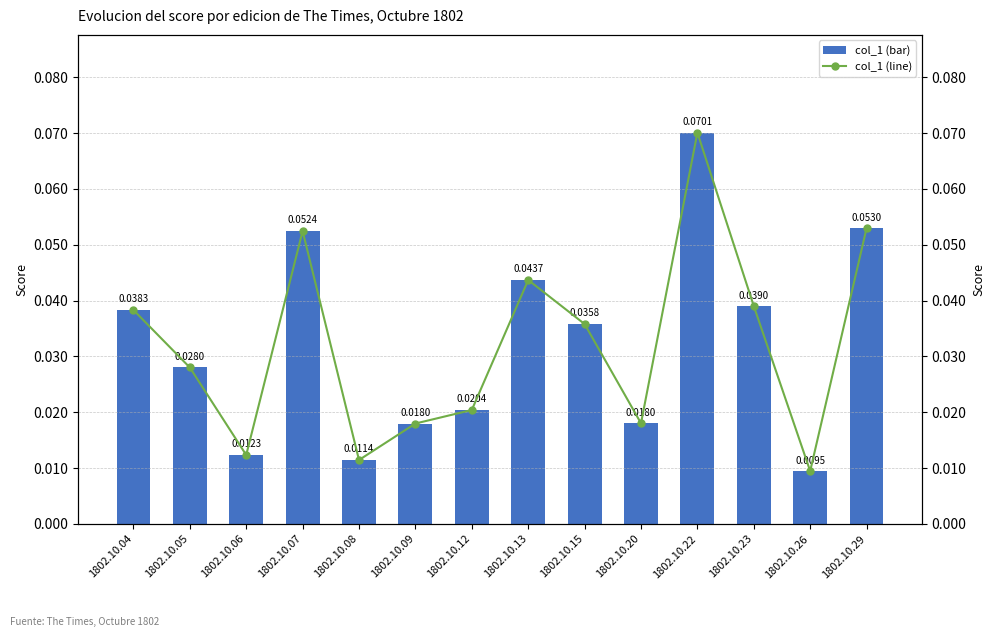

Reading left to right, list all the values displayed in this chart.

col_1 (bar): 1802.10.04=0.0	1802.10.05=0.0	1802.10.06=0.0	1802.10.07=0.1	1802.10.08=0.0	1802.10.09=0.0	1802.10.12=0.0	1802.10.13=0.0	1802.10.15=0.0	1802.10.20=0.0	1802.10.22=0.1	1802.10.23=0.0	1802.10.26=0.0	1802.10.29=0.1
col_1 (line): 1802.10.04=0.0	1802.10.05=0.0	1802.10.06=0.0	1802.10.07=0.1	1802.10.08=0.0	1802.10.09=0.0	1802.10.12=0.0	1802.10.13=0.0	1802.10.15=0.0	1802.10.20=0.0	1802.10.22=0.1	1802.10.23=0.0	1802.10.26=0.0	1802.10.29=0.1